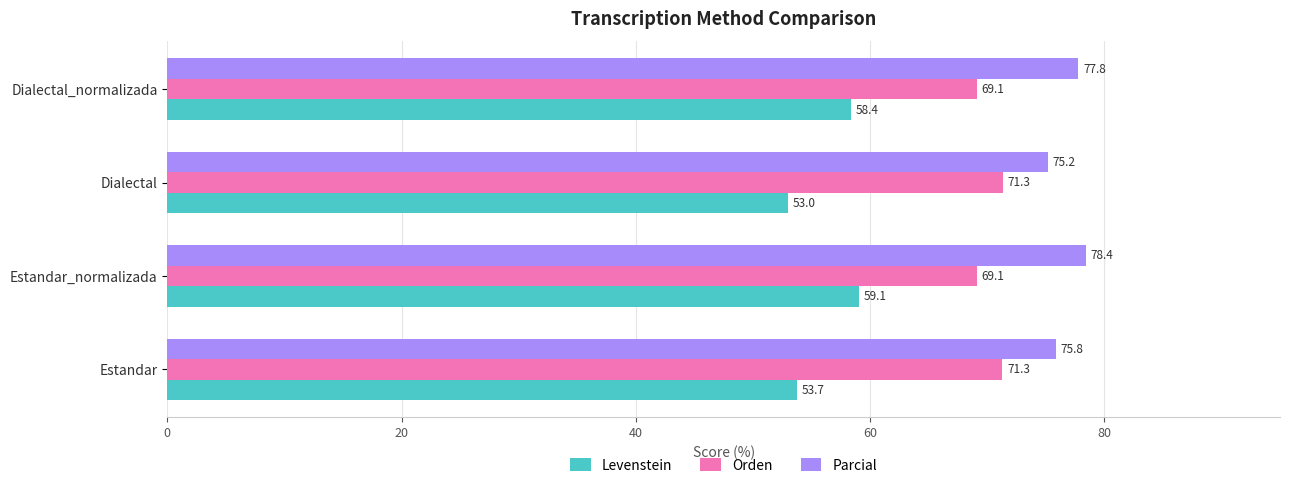

True or false: Parcial has a value of 128.0 at Estandar_normalizada.

False